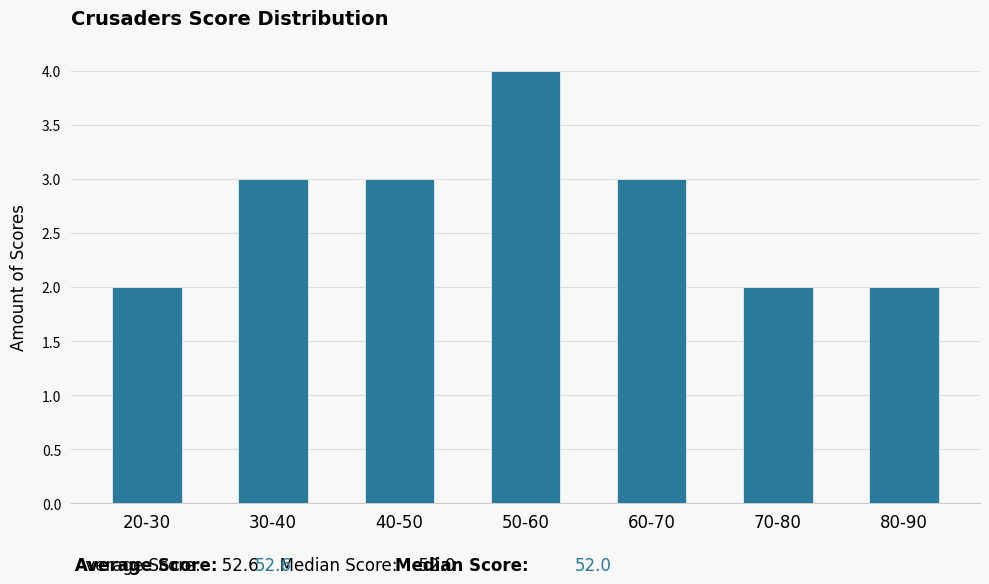

Reading left to right, what are all the values shown in this chart?

2	3	3	4	3	2	2